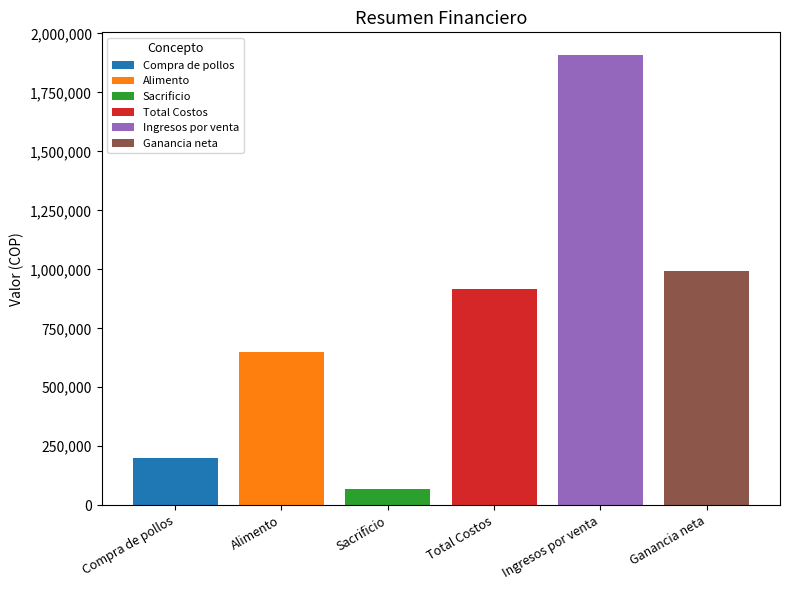

Which series has the largest range (max minus min)?

Compra de pollos